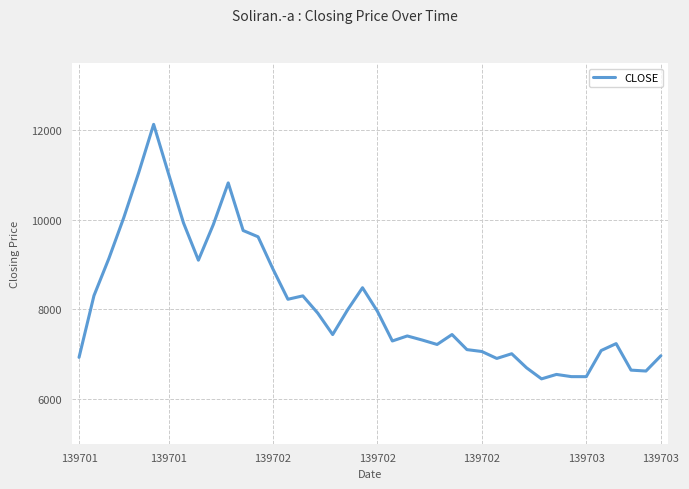

What is the difference between the maximum and minimum values?

5682